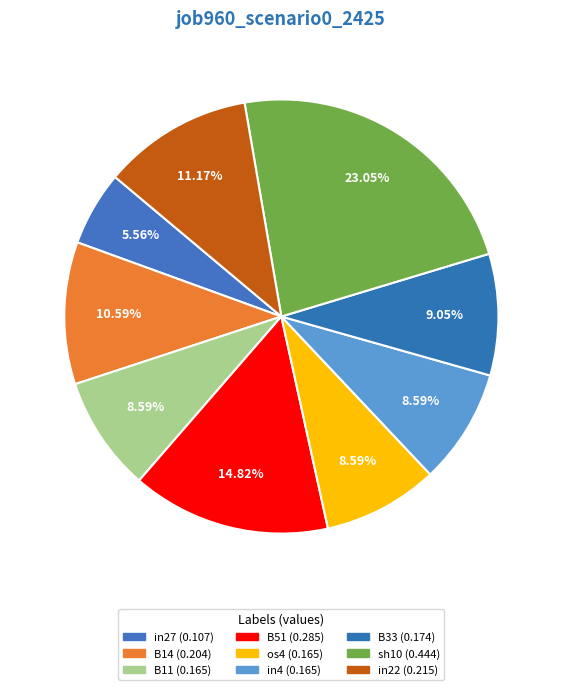

To the nearest percent, what is the difference between the largest and smallest slice percentages?

17%